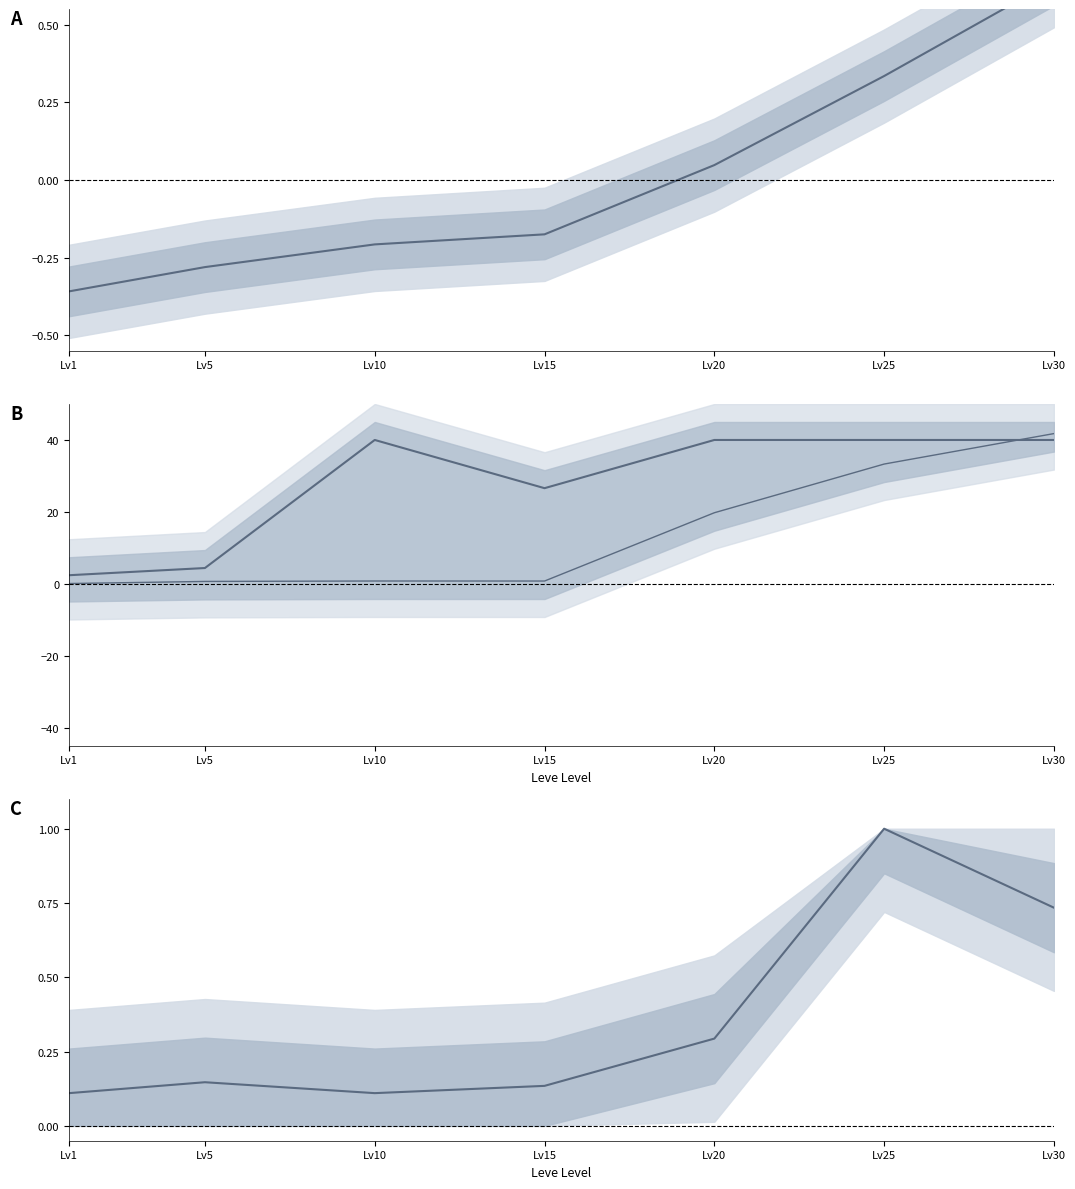

What is the value of the Leve Gil point at the 1st from the left?

0.1